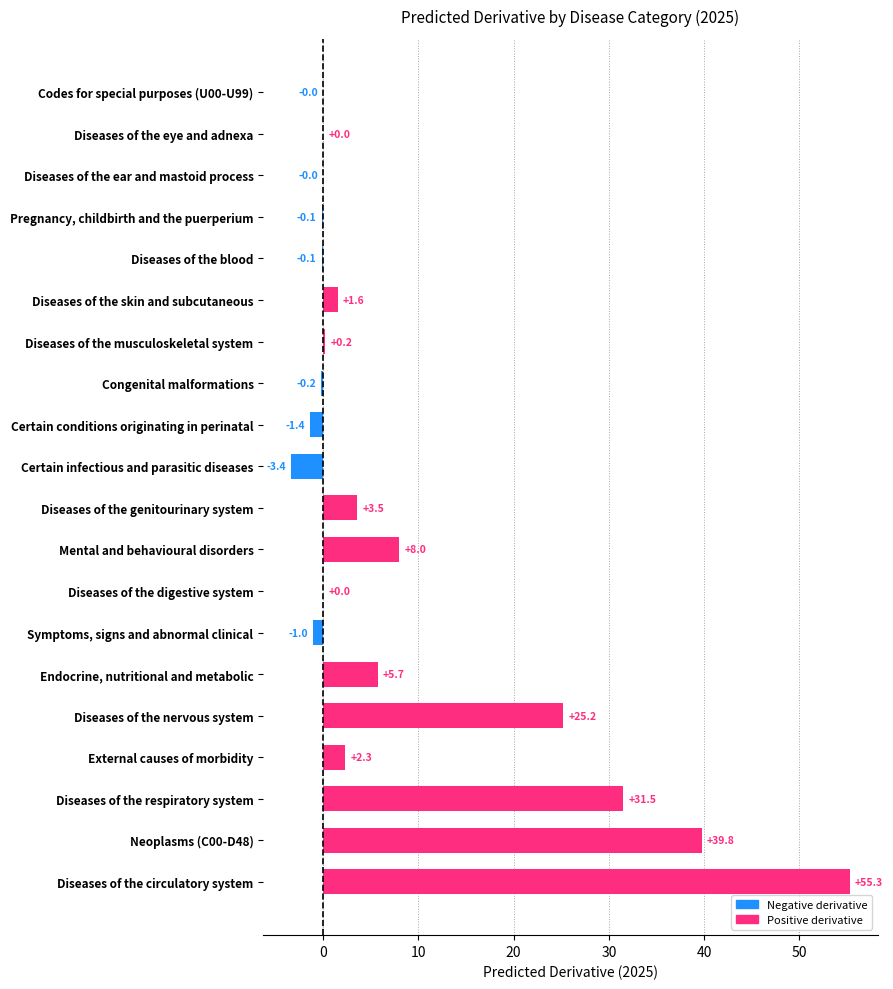

How many categories are shown in the chart?

20